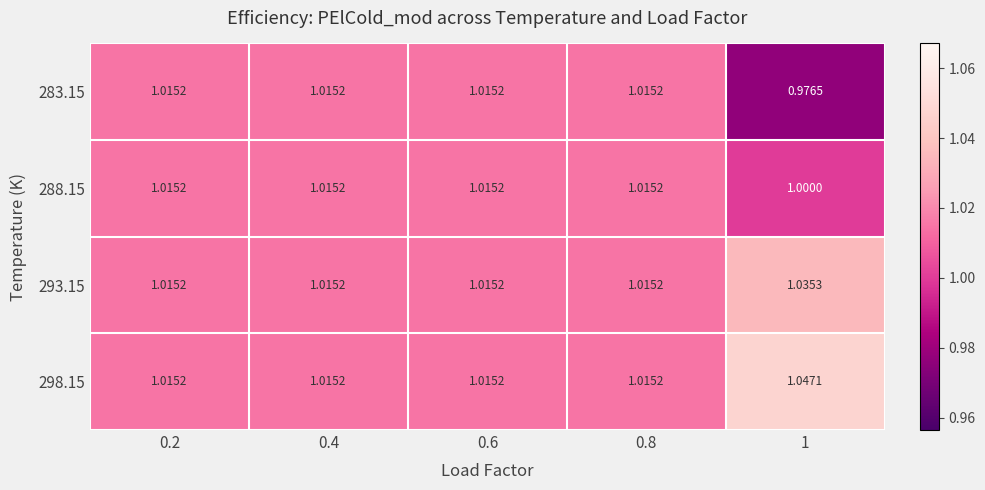

Is the value of 293.15 at 1 greater than the value of 283.15 at 0.4?

Yes